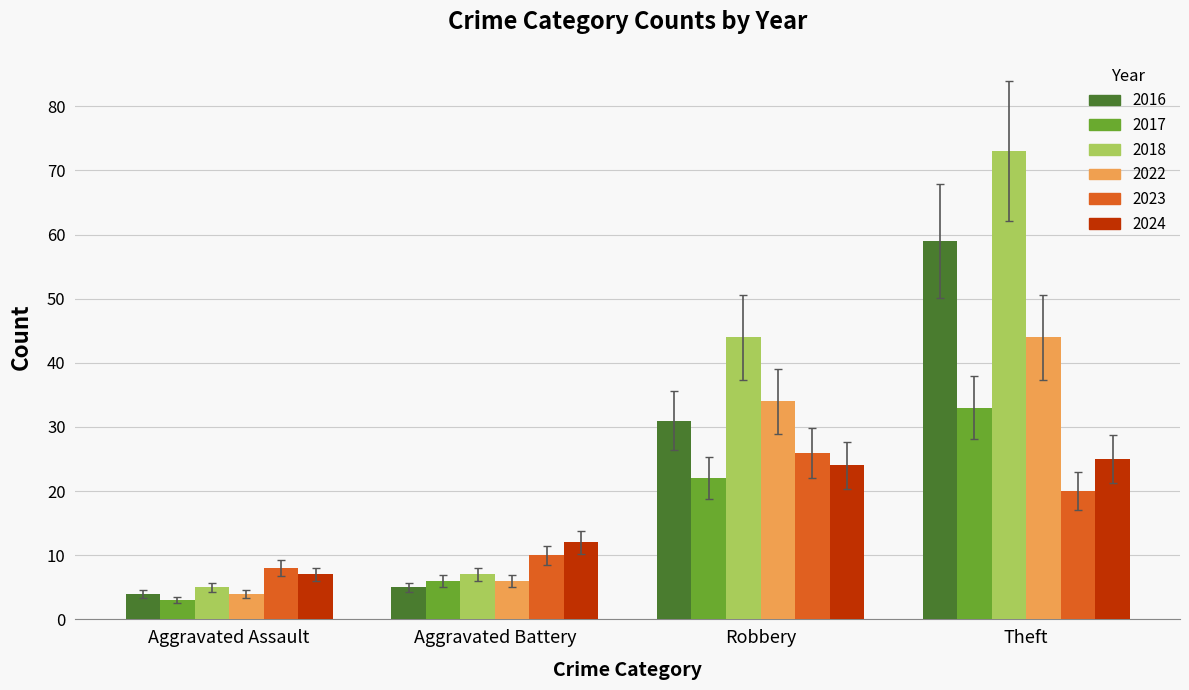

What is the difference between the maximum and minimum values in the 2024 series?

18